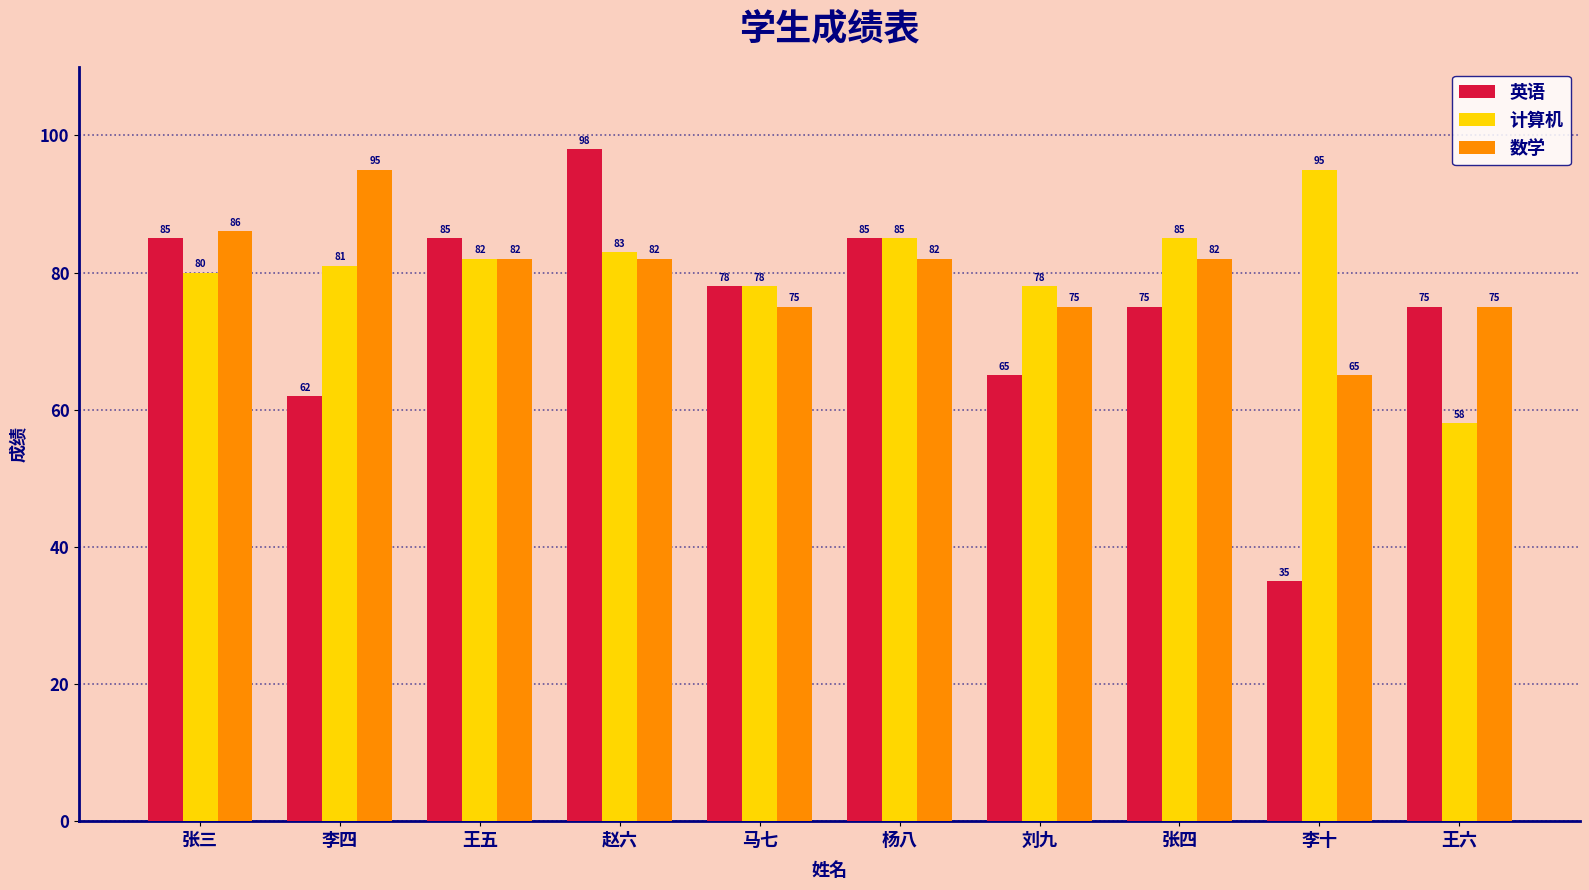

At 刘九, list the series in order from smallest to largest.

英语, 数学, 计算机